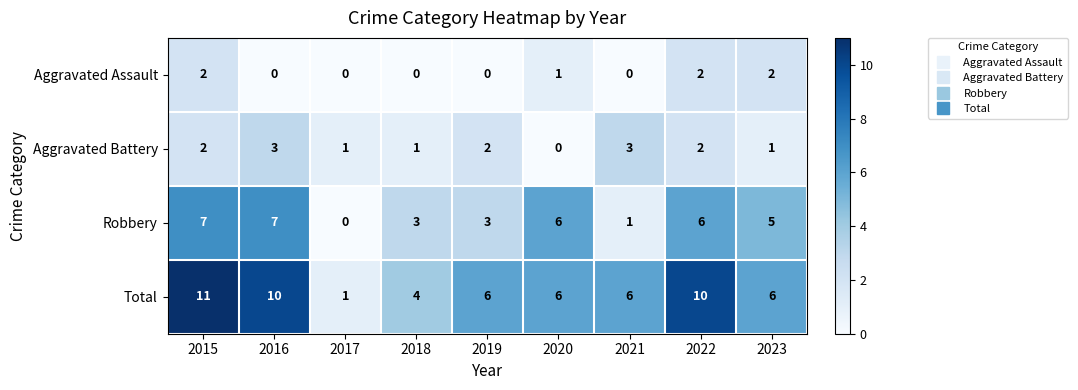

At which label does Total first exceed 6?

2015